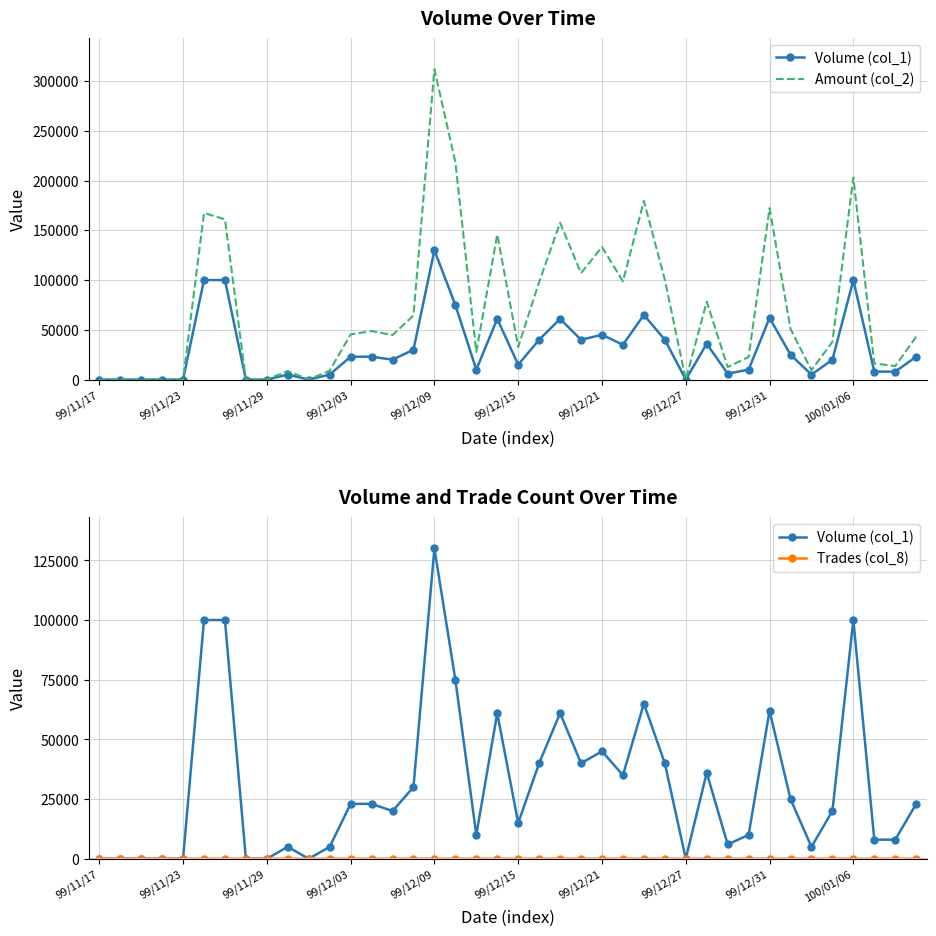

Where is Amount (col_2) nearest to the value 155900?

22